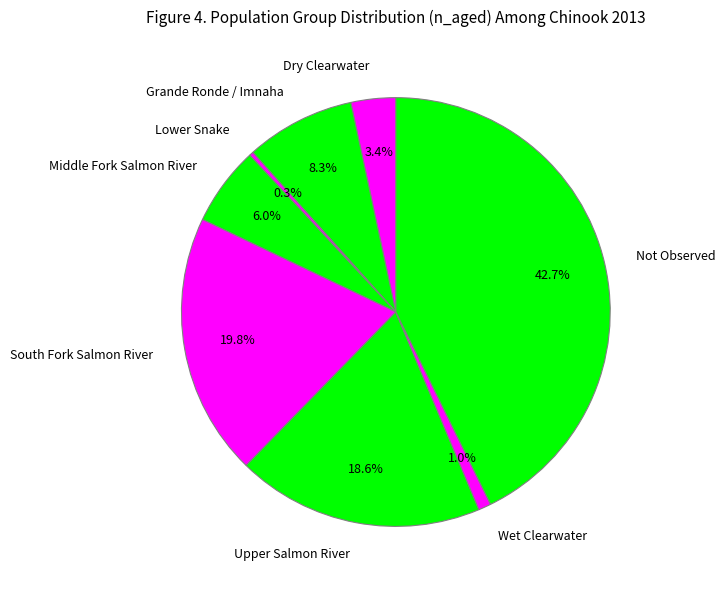

How many slices are in this pie chart?

8